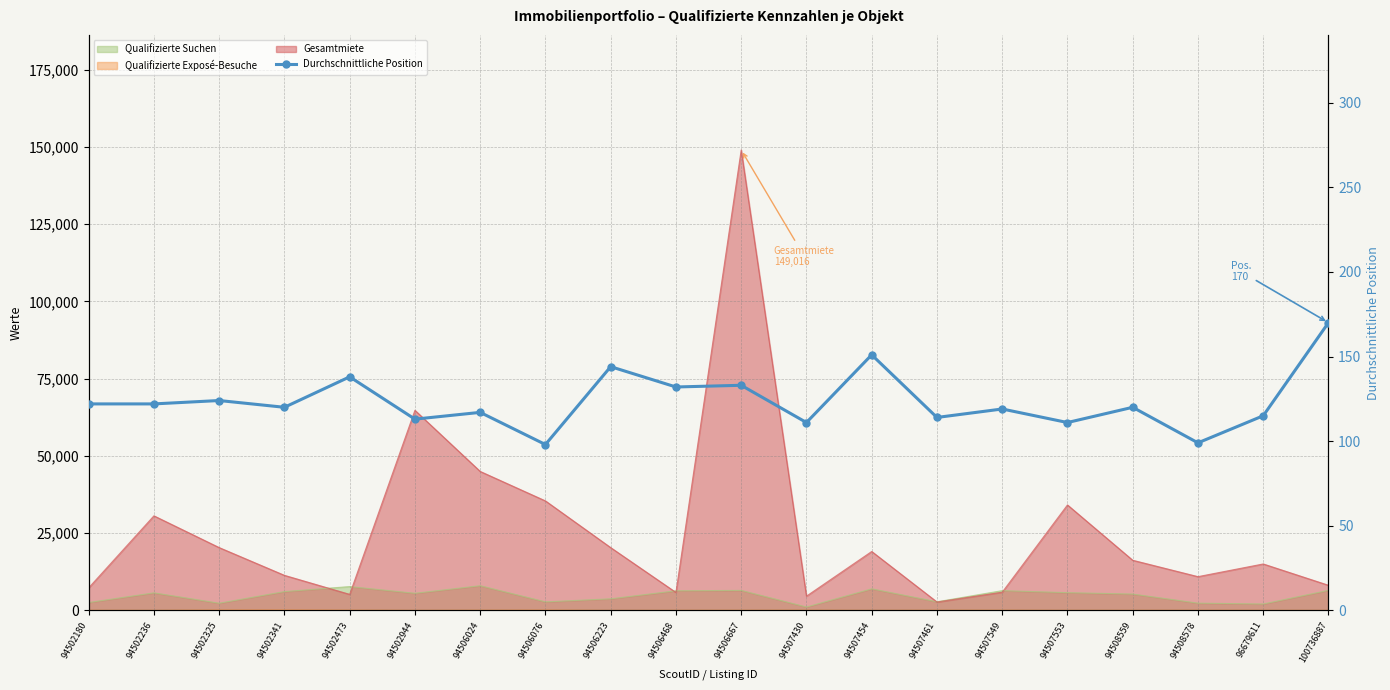

At which category does the chart reach its peak across all series?

100736887